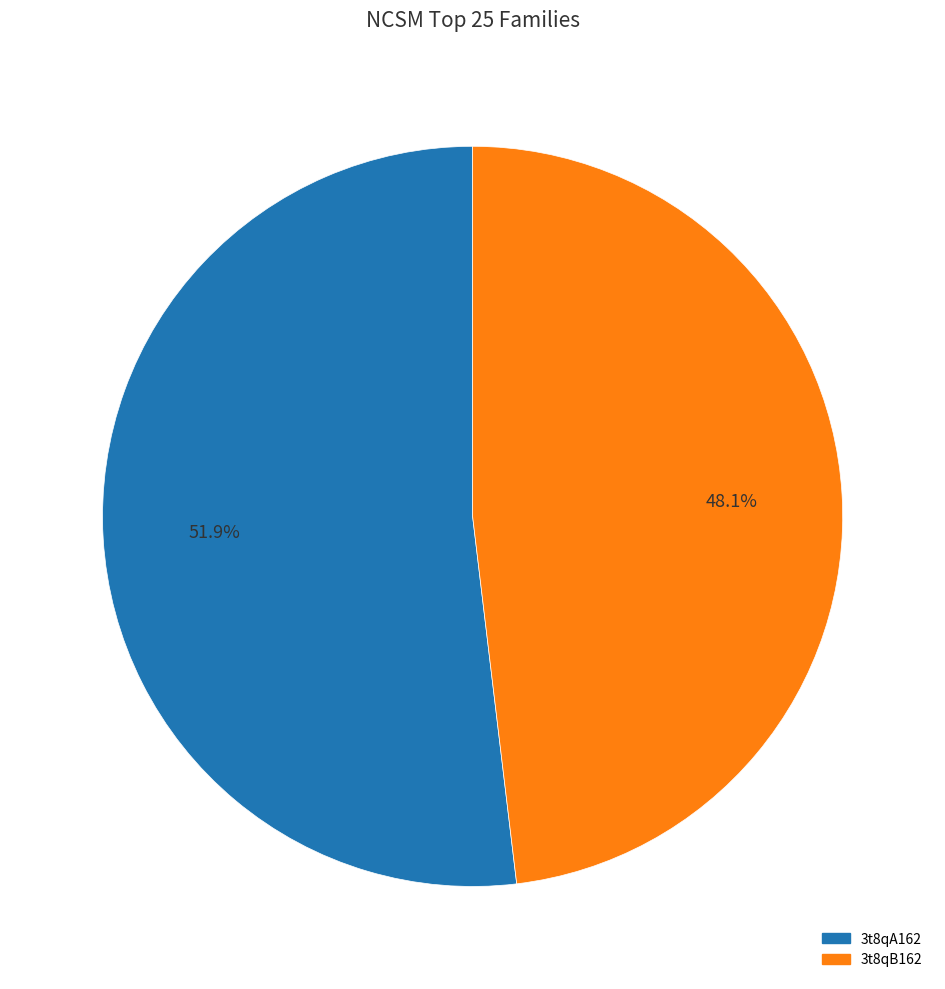

Do 3t8qA162 and 3t8qB162 together represent more than half of the pie?

Yes